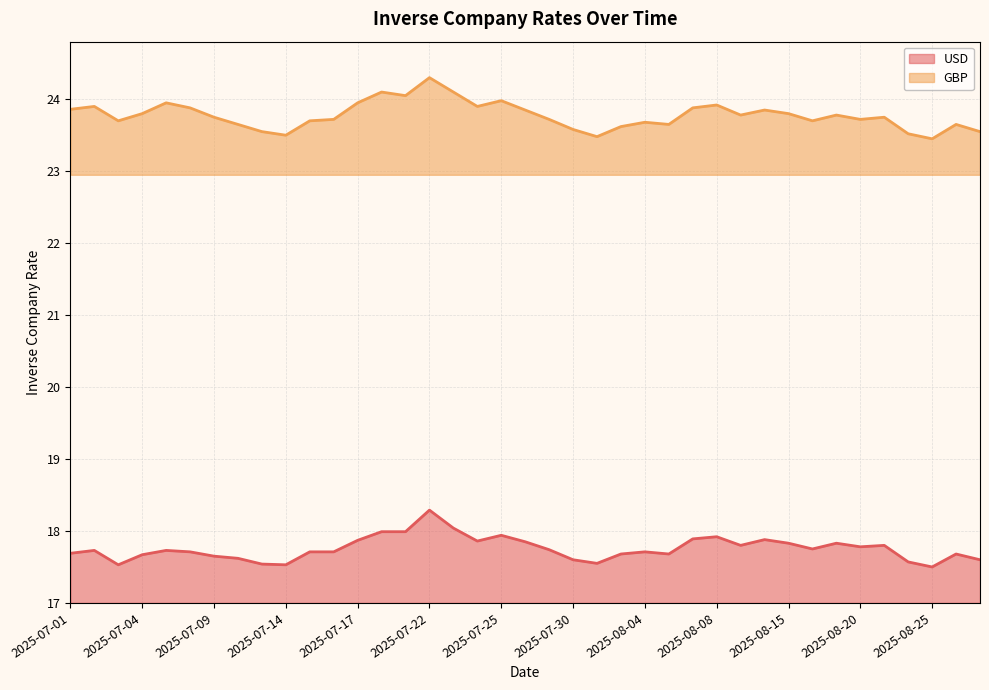

What is the smallest value displayed?

17.5